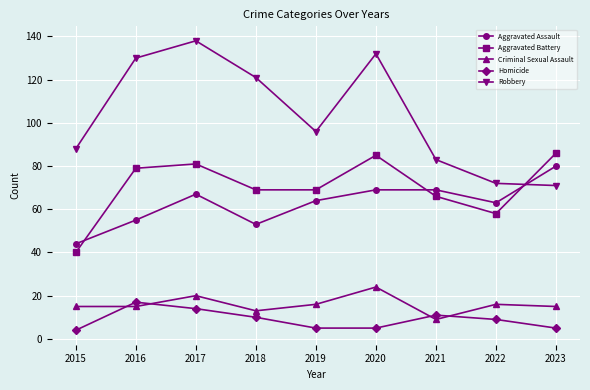

What is the minimum value for Aggravated Battery?

40